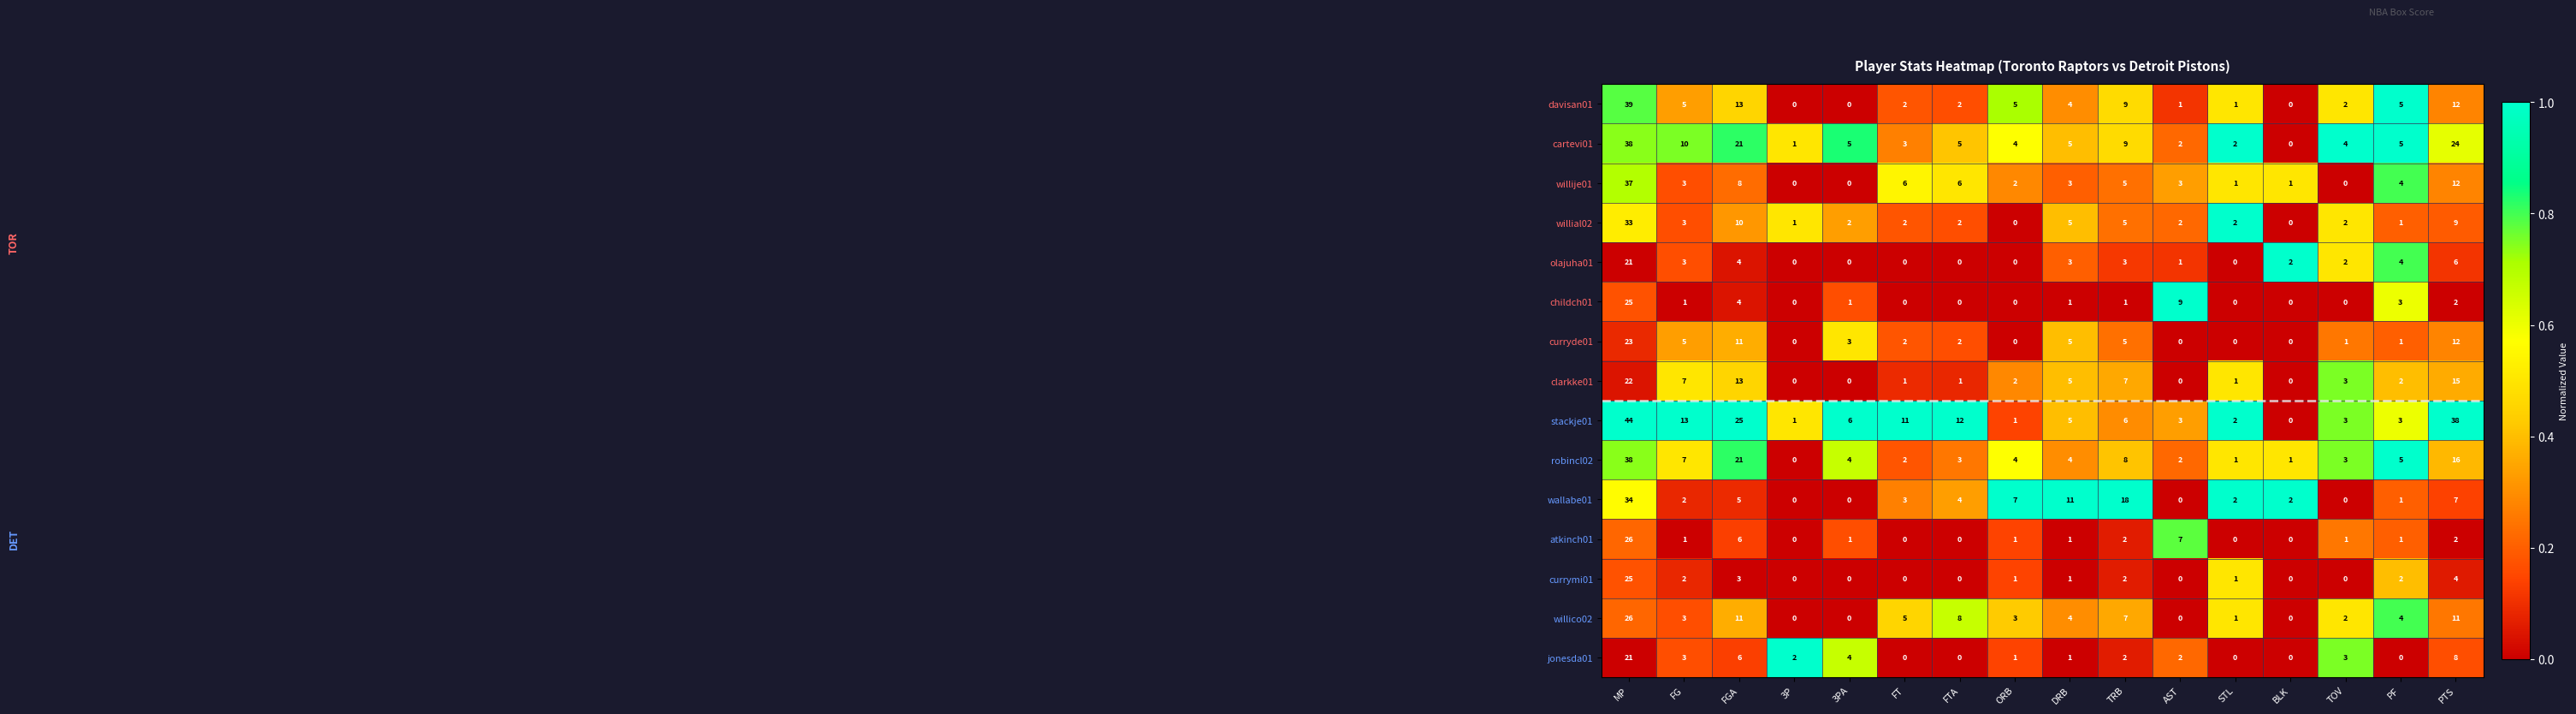

True or false: atkinch01 has a value of 17 at FT.

False